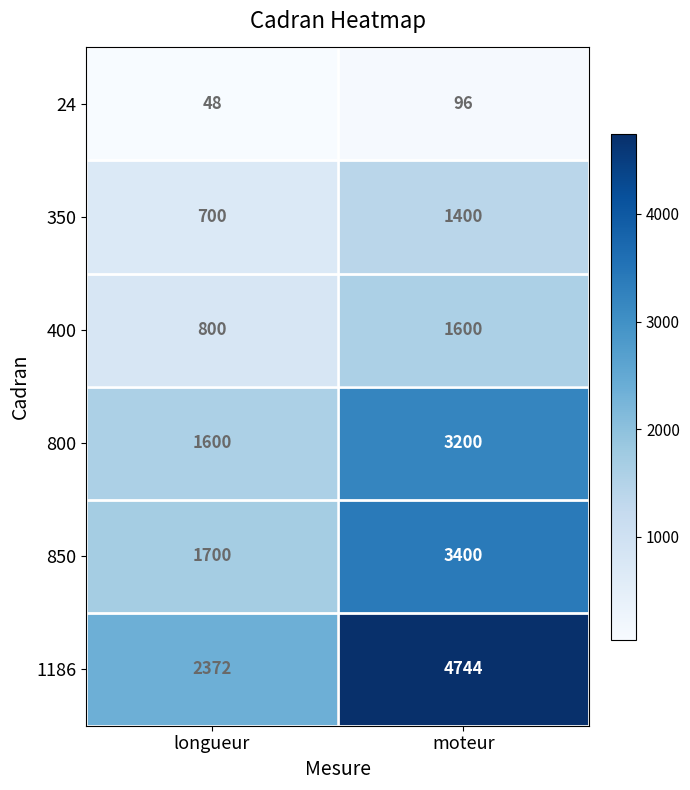

The value of 800 at moteur is 677. True or false?

False